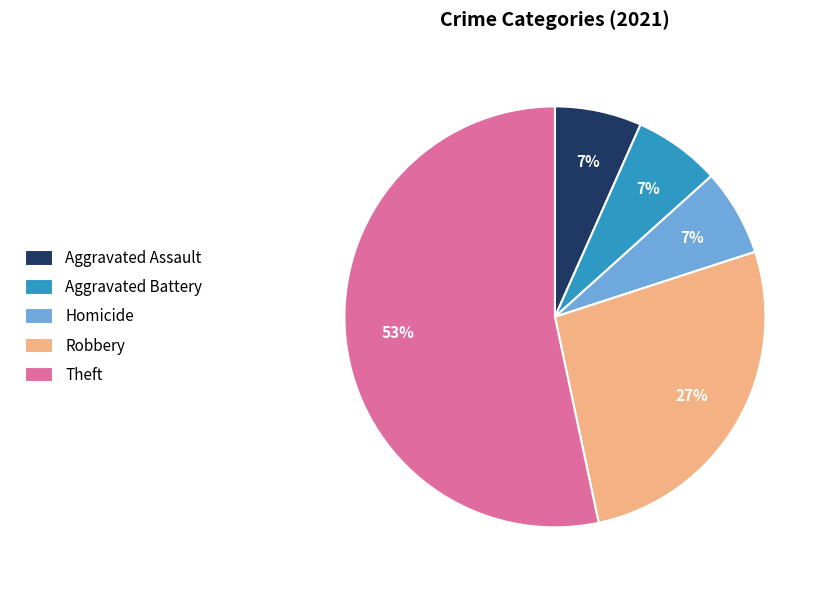

Which category accounts for the majority?

Theft